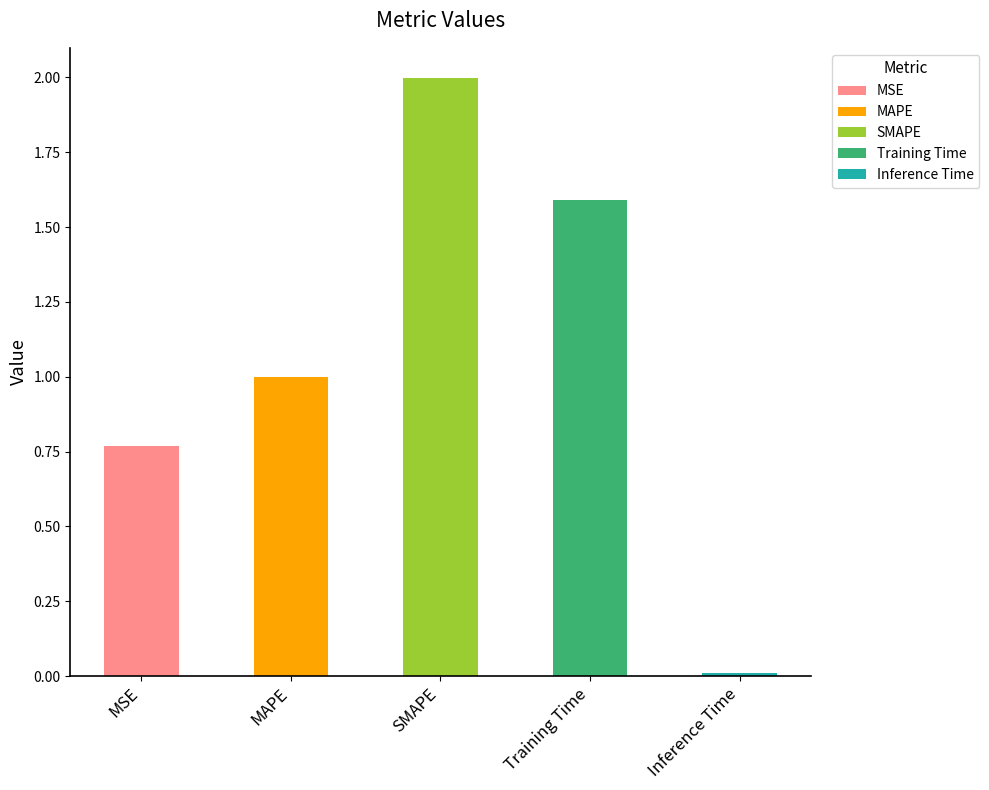

What is the label of the 1st bar from the right?

Inference Time